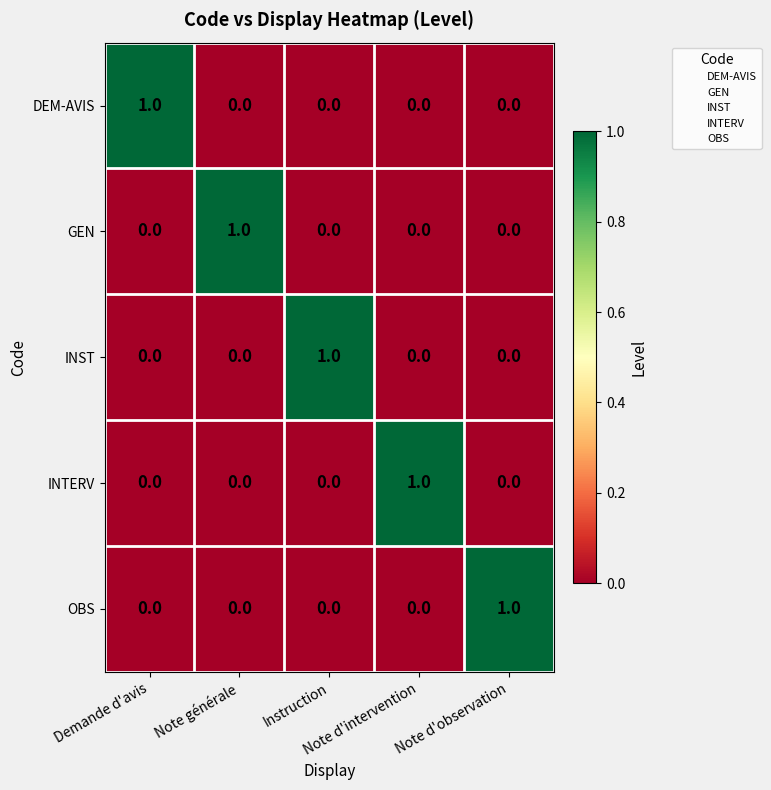

How many DEM-AVIS values are between 0 and 1?

5